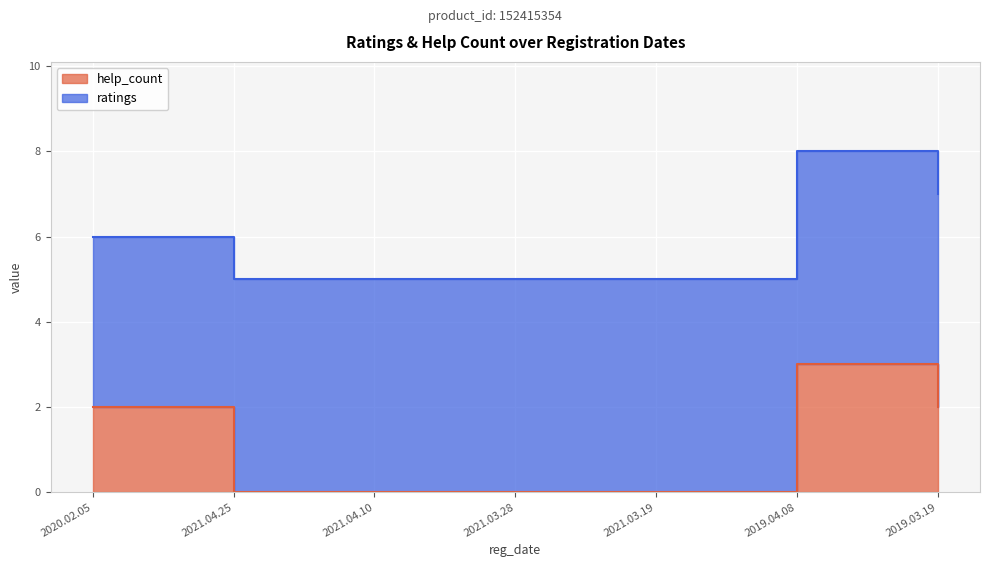

How many values exceed 0?

3